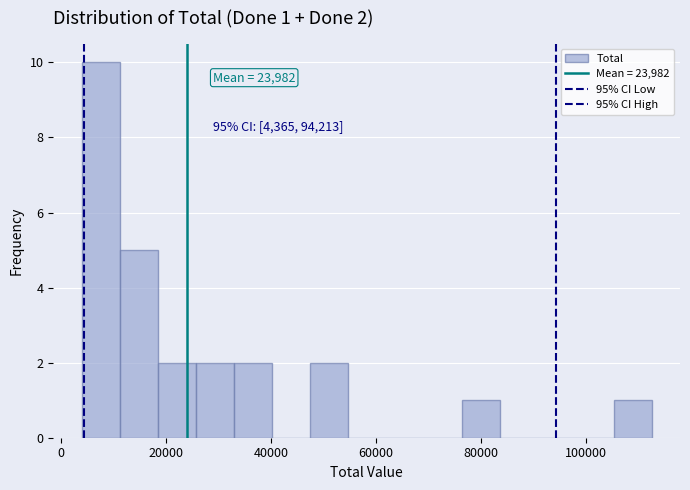

Around what value on the x-axis is the tallest bar? Give the approximate position of its centre, as read against the axis.

8000